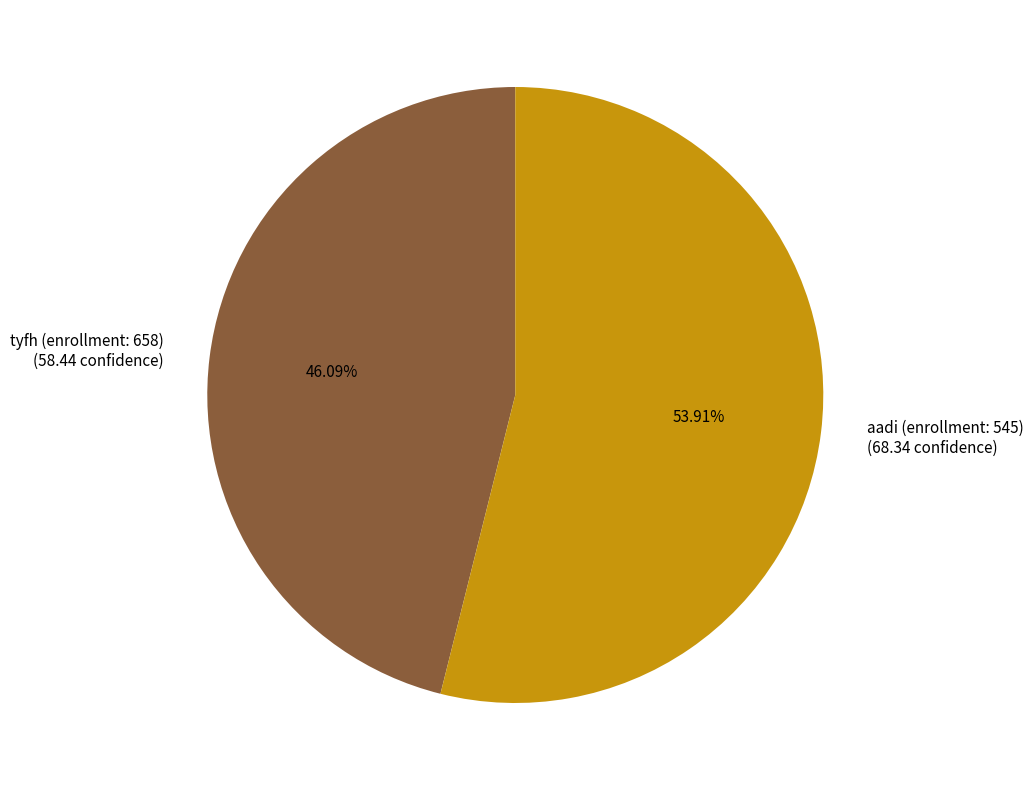

Approximately how many times larger is the value at aadi (enrollment: 545) (68.34 confidence) compared to tyfh (enrollment: 658) (58.44 confidence)?

1.2